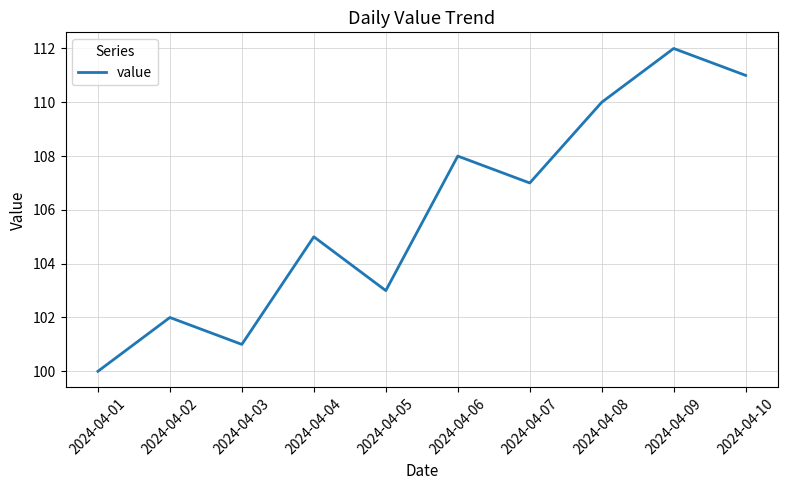

How many interior local peaks (higher than both neighbors) does the data have?

4